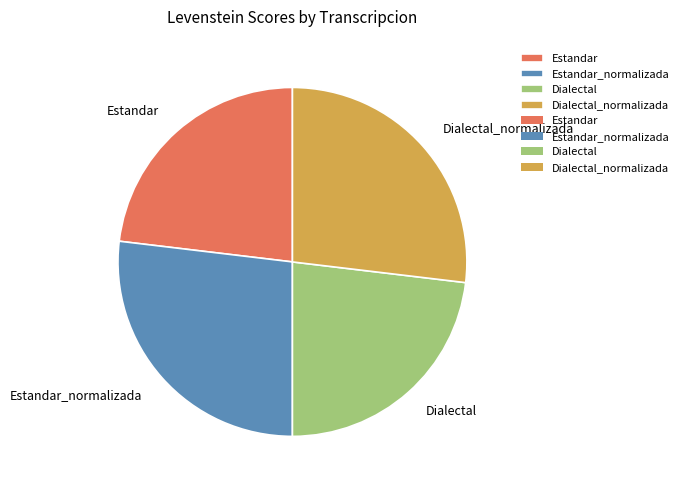

Does Dialectal_normalizada represent more than half of the total?

No